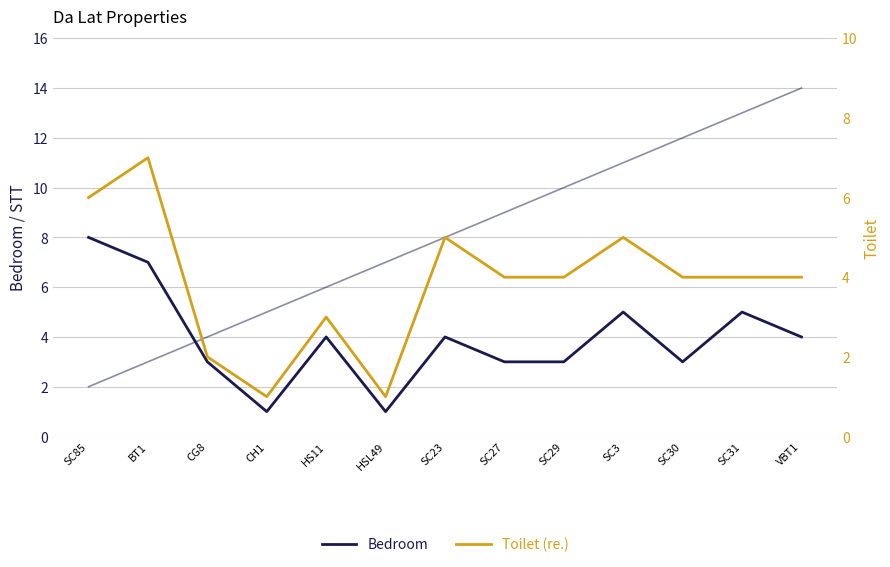

Rank the series at CH1 from lowest to highest value.

Bedroom, Toilet (re.), STT